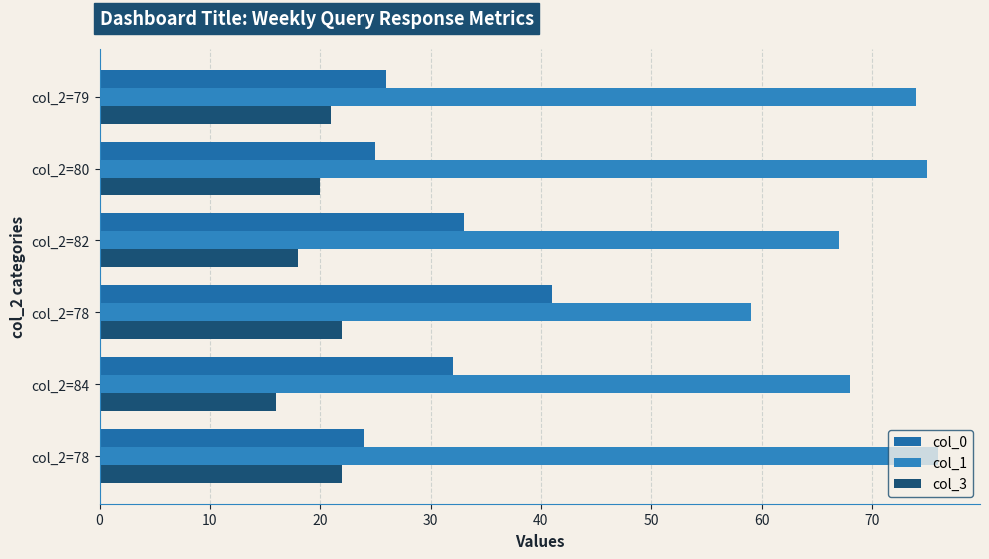

How many distinct data groups are displayed?

3